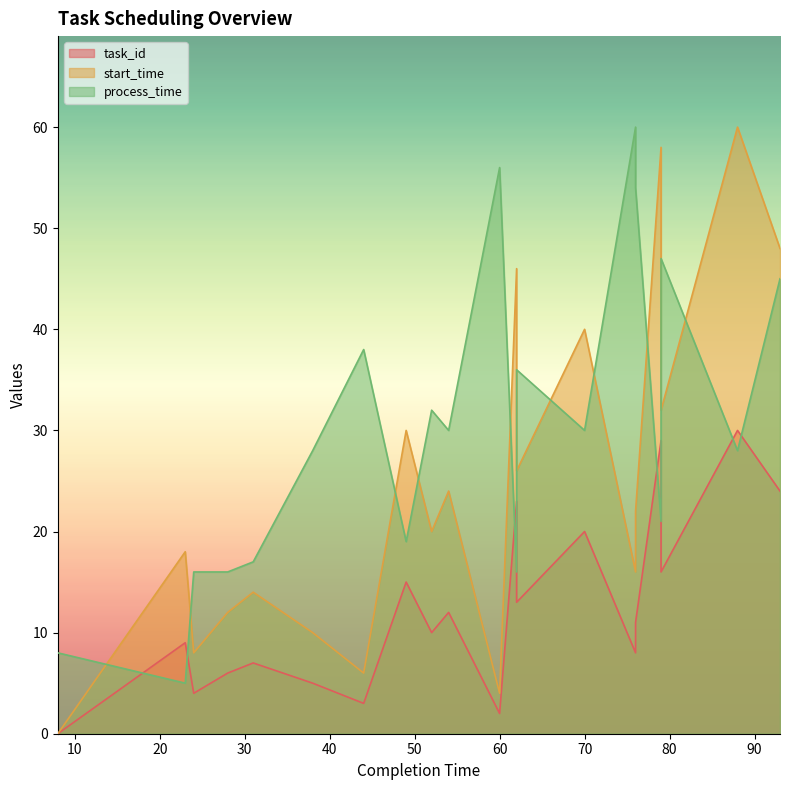

Reading left to right, list all the values displayed in this chart.

task_id: 0	9	4	6	7	5	3	15	10	12	2	23	13	20	8	11	29	16	30	24
start_time: 0	18	8	12	14	10	6	30	20	24	4	46	26	40	16	22	58	32	60	48
process_time: 8	5	16	16	17	28	38	19	32	30	56	16	36	30	60	54	21	47	28	45